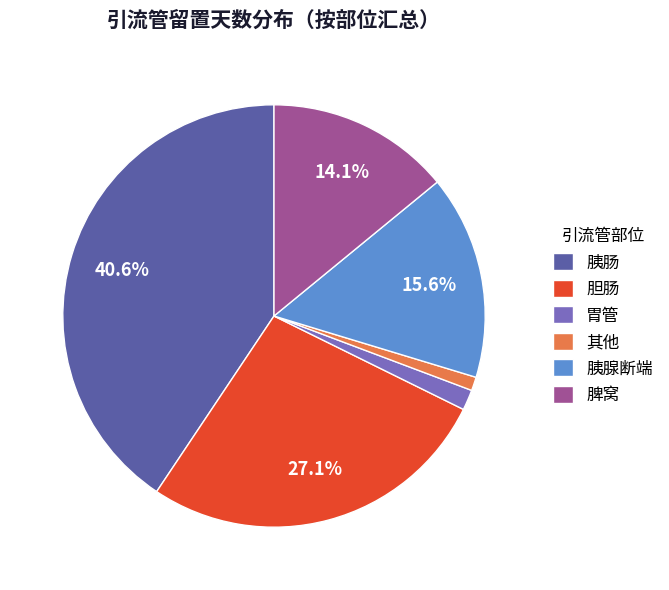

To the nearest percent, what is the difference between the largest and smallest slice percentages?

40%